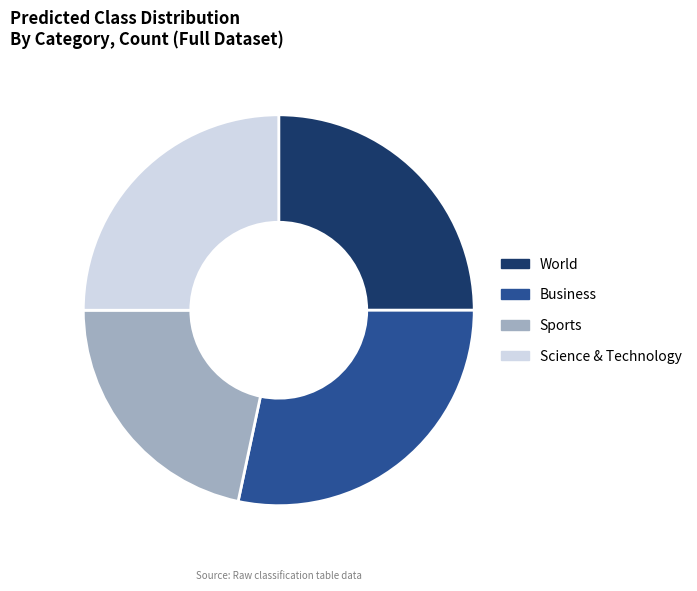

Which has a higher value, Sports or Science & Technology?

Science & Technology